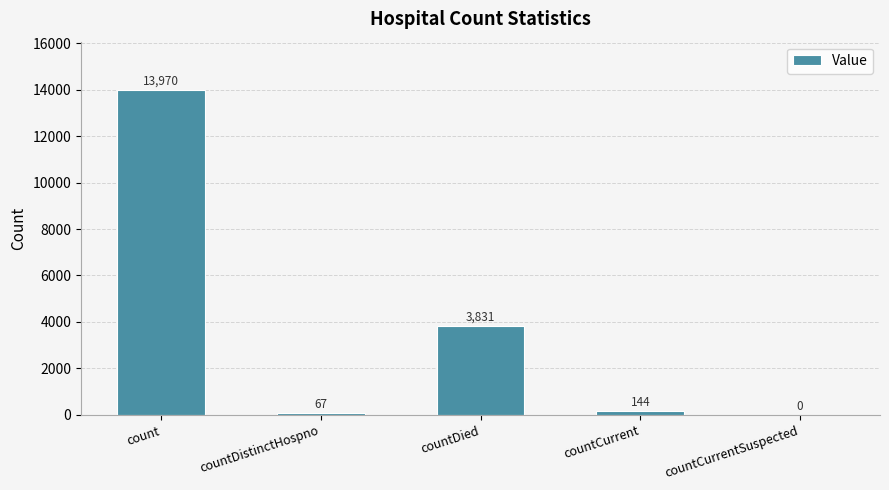

The chart shows a value of 67 at countDistinctHospno. True or false?

True